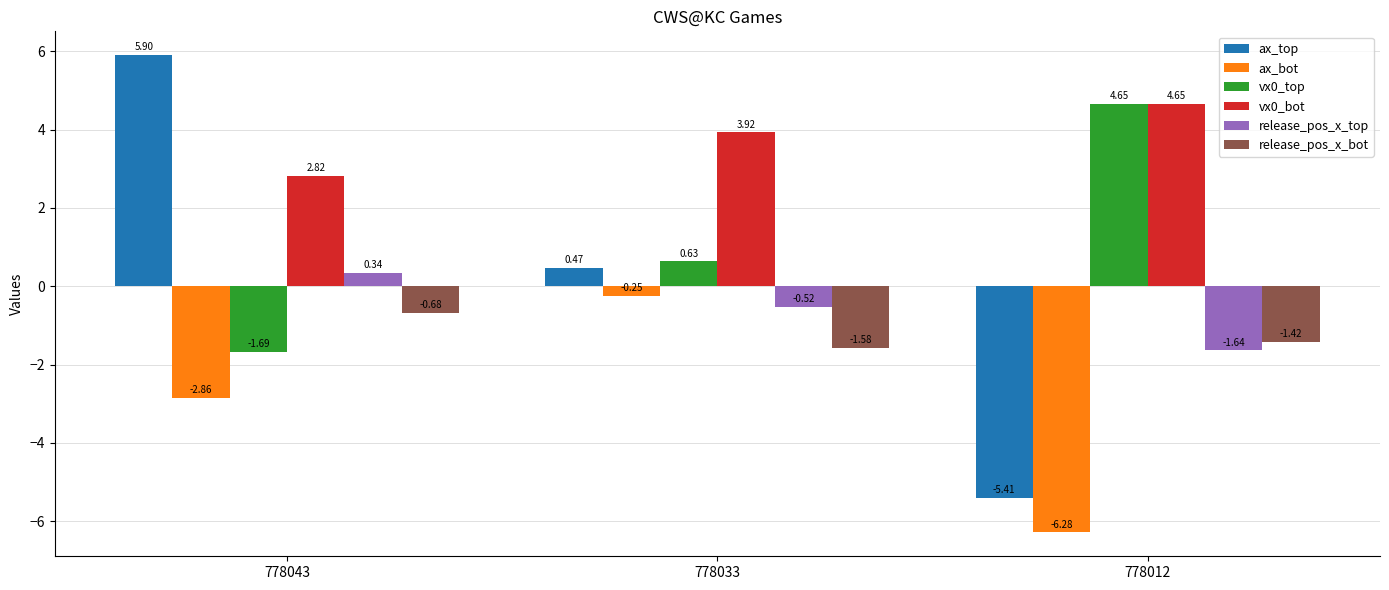

Where does the ax_bot series first go above -2?

778033